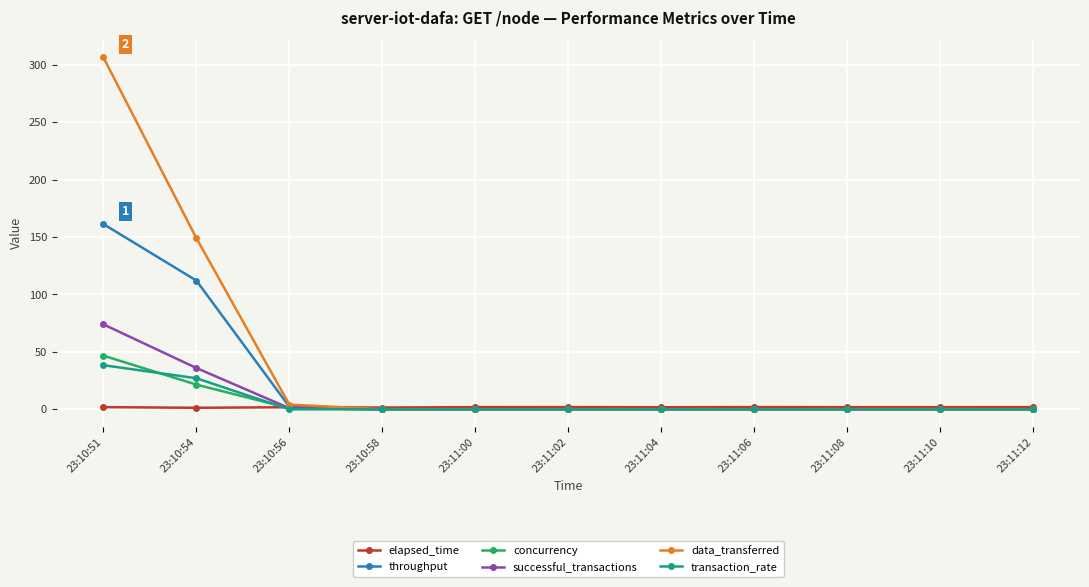

At which label does concurrency reach its peak?

23:10:51